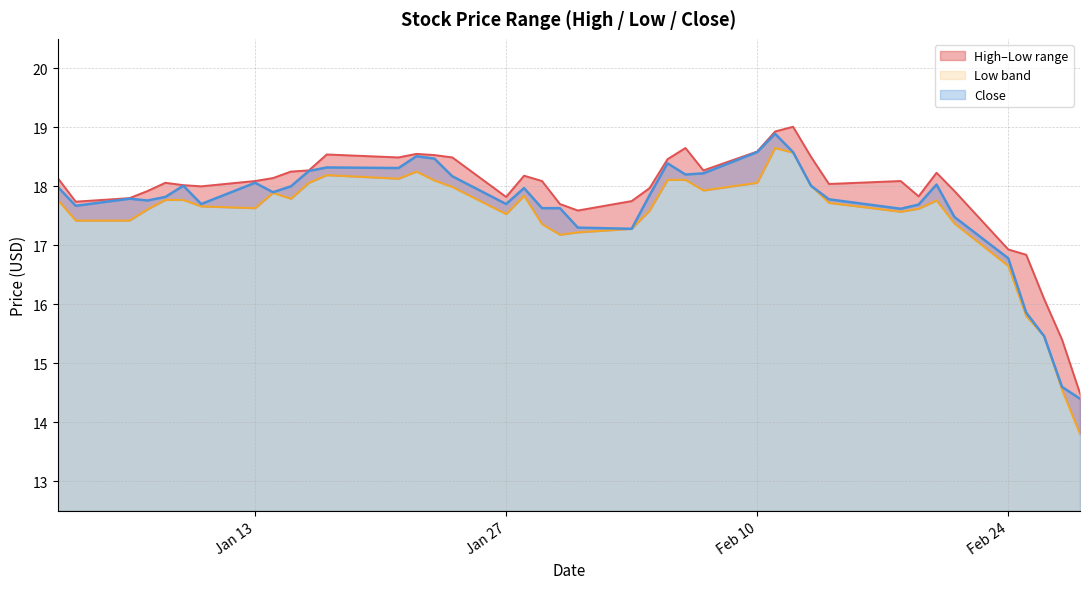

Does the chart have visible grid lines?

Yes